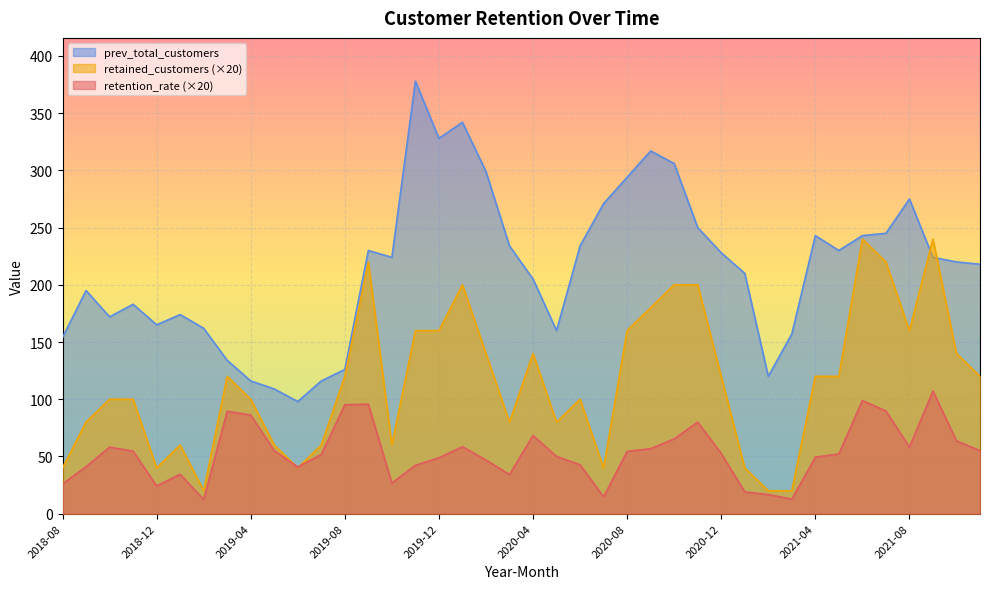

What is the value of the prev_total_customers point at the 40th from the left?

218.0